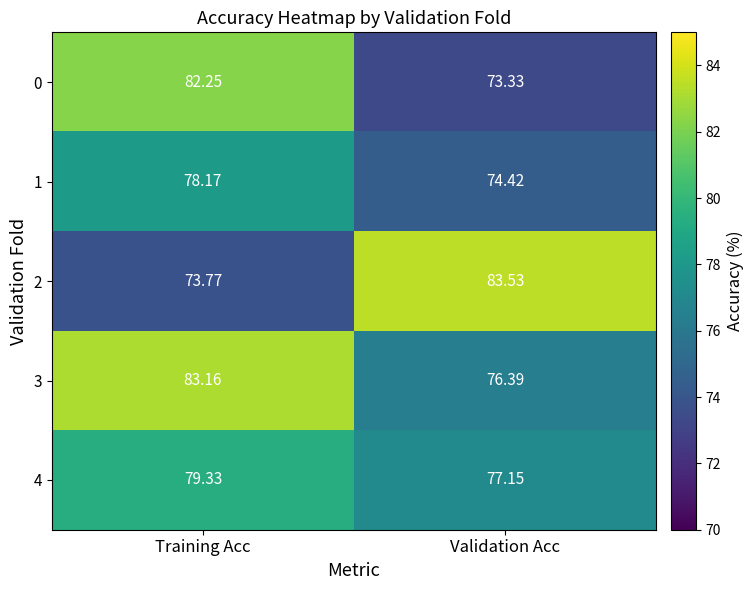

Is the value of 4 at Training Acc greater than the value of 3 at Training Acc?

No